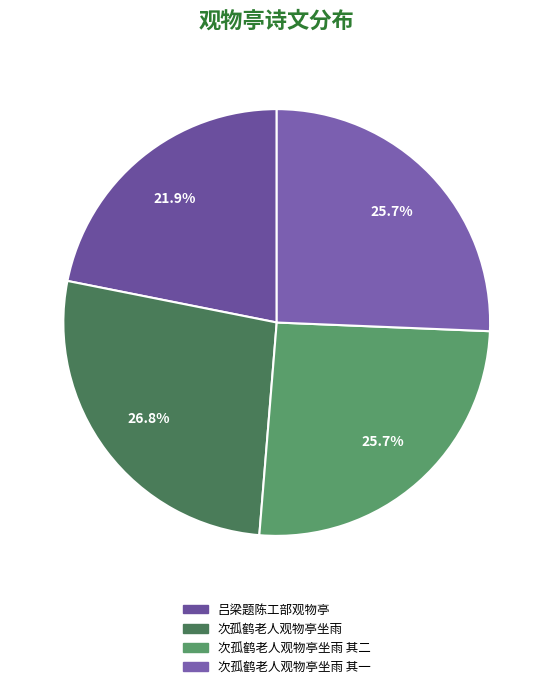

Does any single category account for the majority?

No